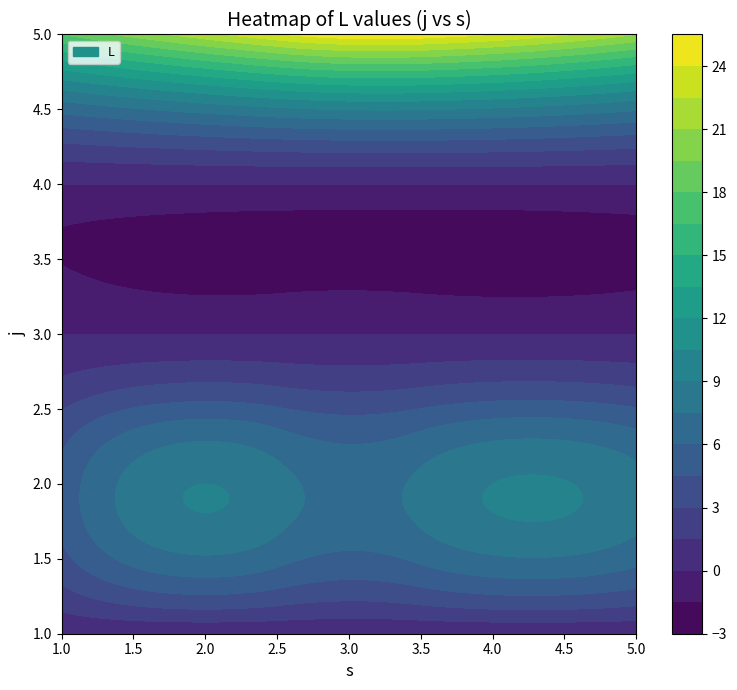

What is the sum of all 2 values?

38